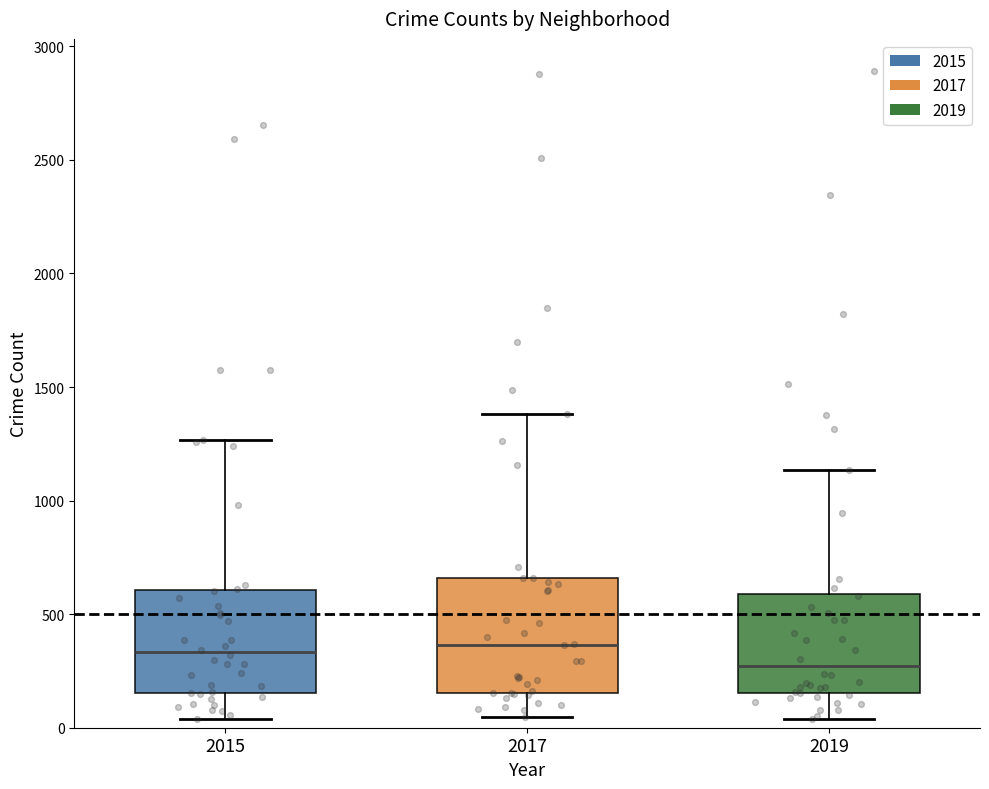

Reading left to right, read every box against the y-axis: the position of its median line, the range the box covers, and the ends of its whiskers. The values are not printed on the chart, so give them approximately, as read against the axis.

2015: median 350, box 150 to 600, whiskers 50 to 1250
2017: median 350, box 150 to 650, whiskers 50 to 1400
2019: median 250, box 150 to 600, whiskers 50 to 1150